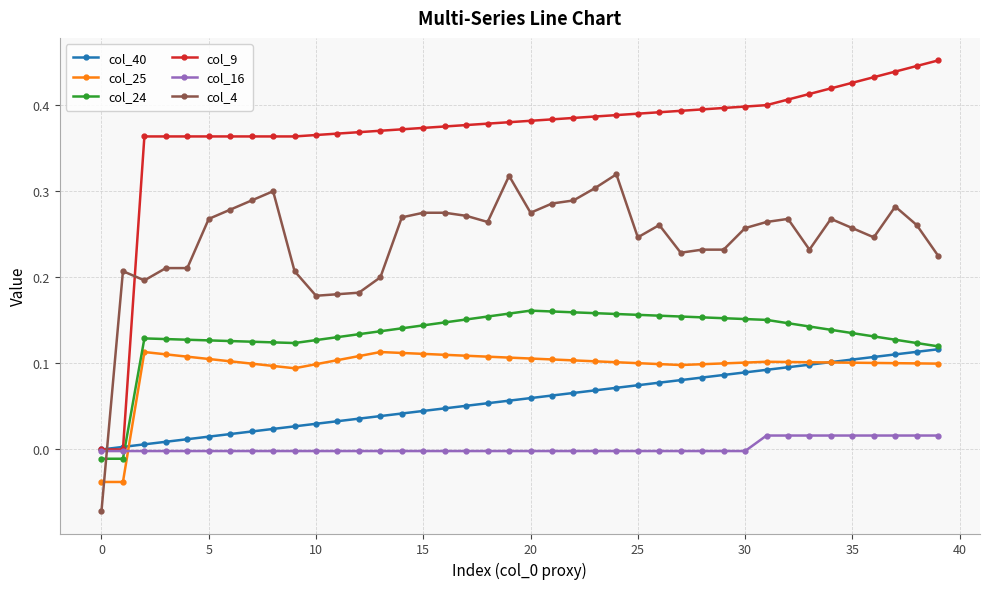

True or false: col_4 and col_9 cross at least once.

True